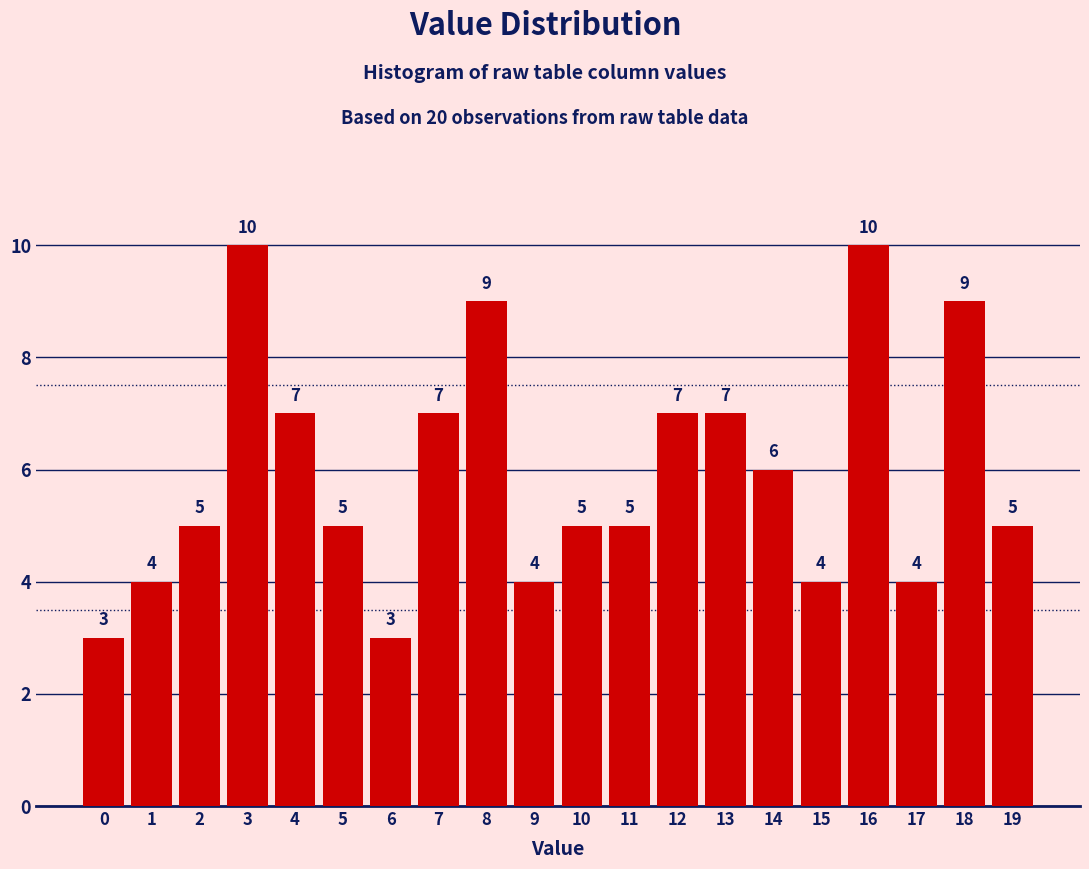

Reading left to right, transcribe all the data shown in this chart.

3	4	5	10	7	5	3	7	9	4	5	5	7	7	6	4	10	4	9	5